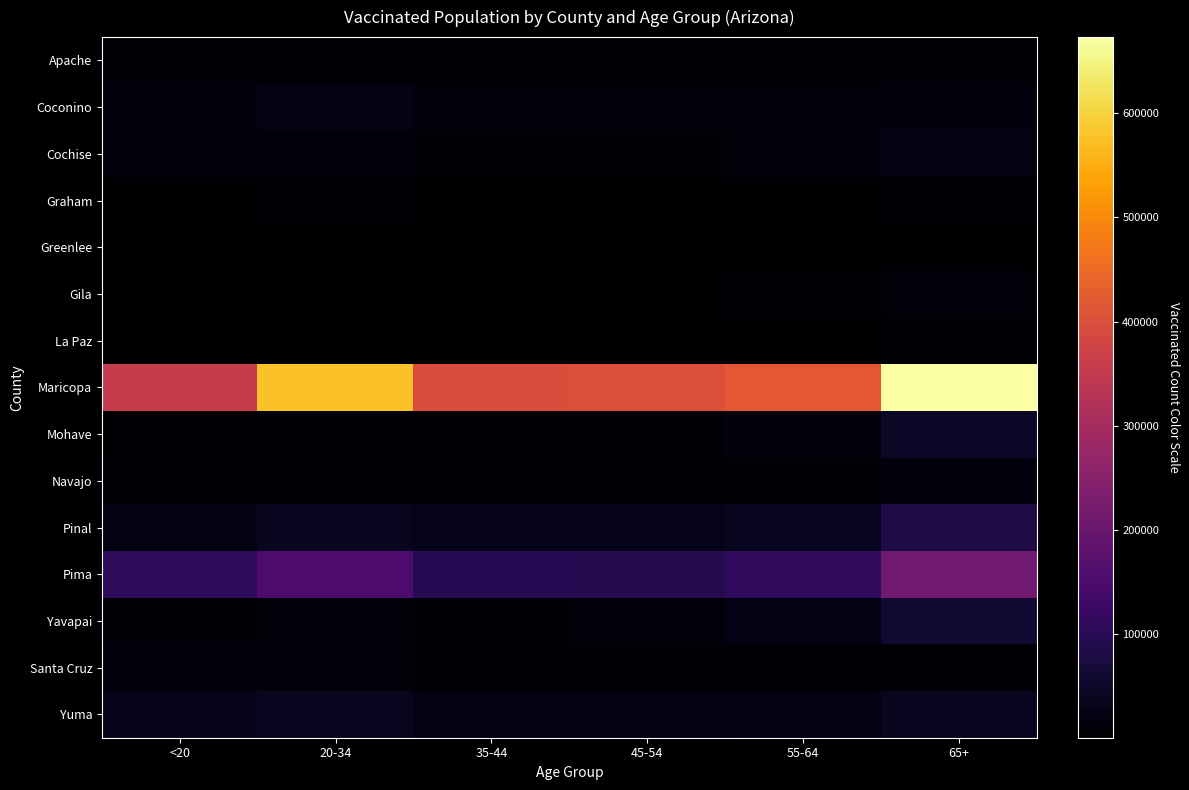

Rank the series by their maximum value, from lowest to highest.

Greenlee, Graham, La Paz, Apache, Gila, Navajo, Santa Cruz, Coconino, Cochise, Yuma, Mohave, Yavapai, Pinal, Pima, Maricopa